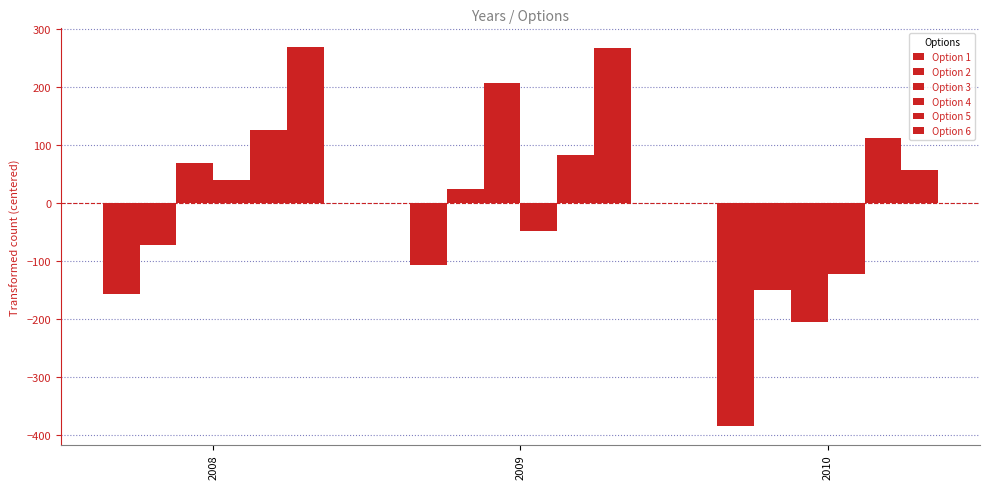

At which label does Option 5 first exceed 111?

2008